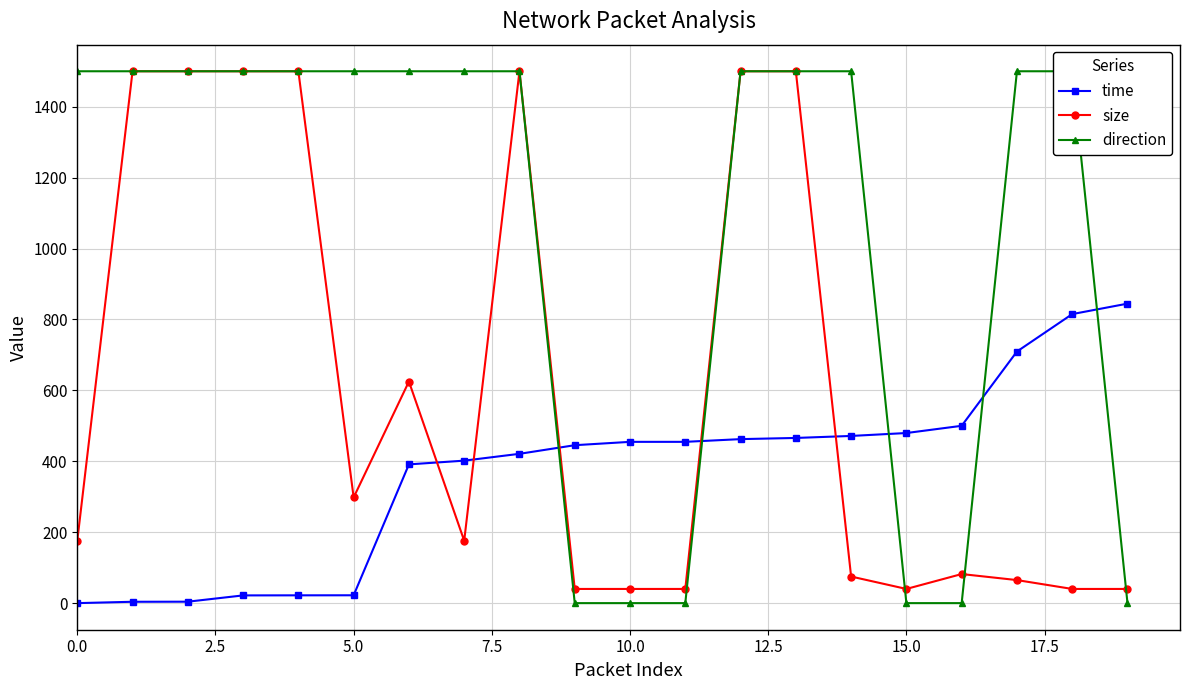

How many categories are shown in the chart?

20